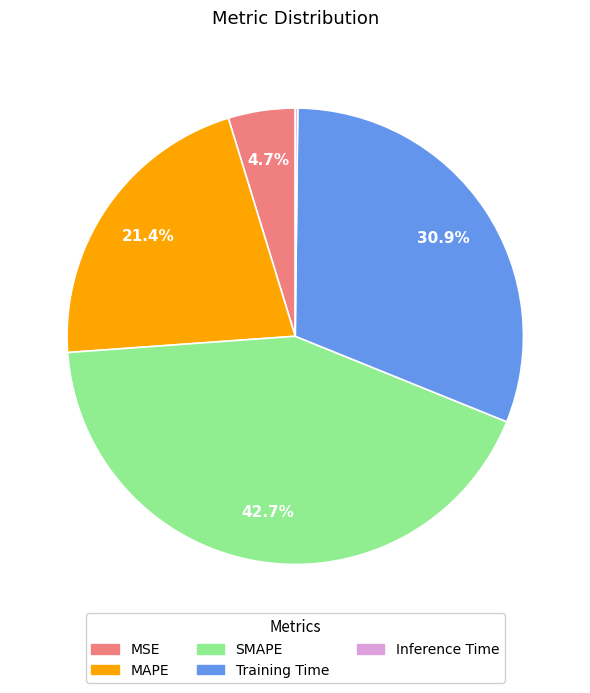

To the nearest percent, what is the average slice percentage?

20%